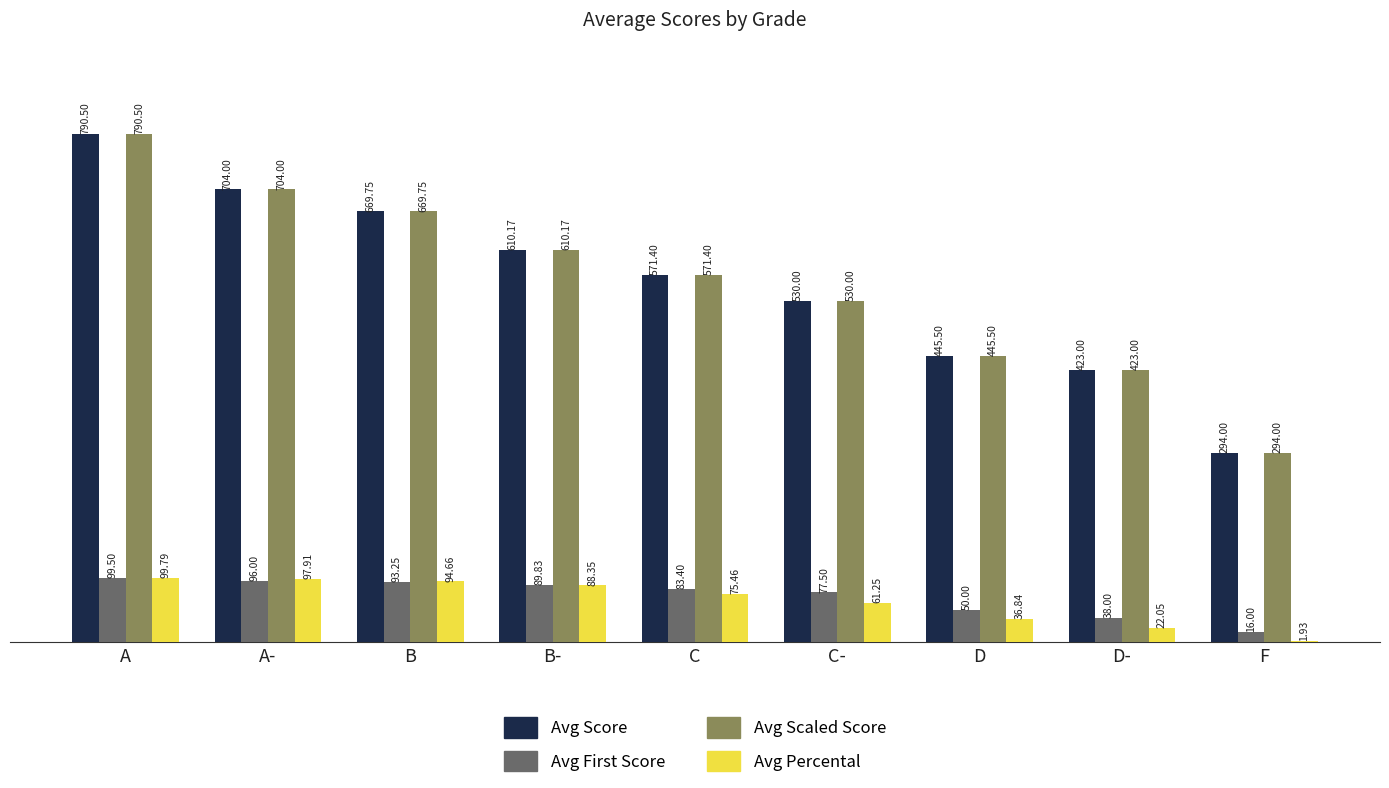

At which category is the sum across all series the highest?

A